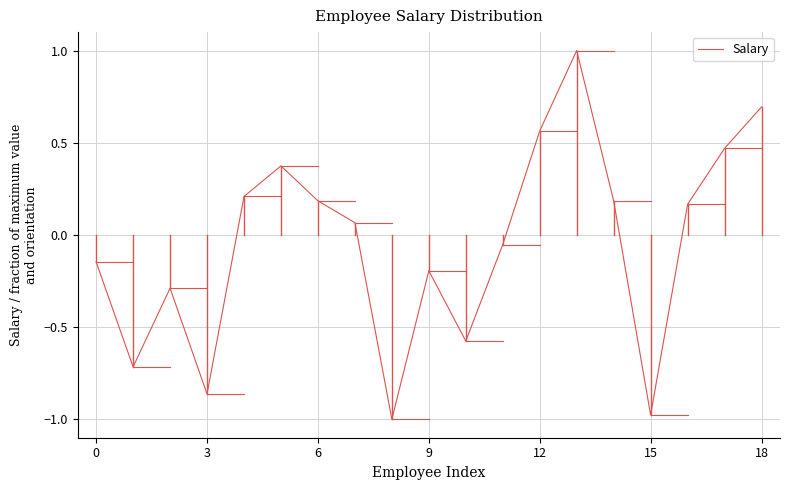

What is the difference between the maximum and minimum values?

2.0